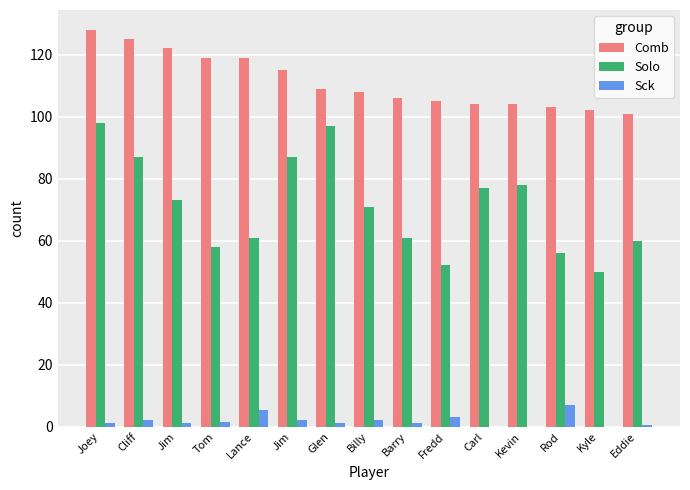

How many series are shown in this chart?

3